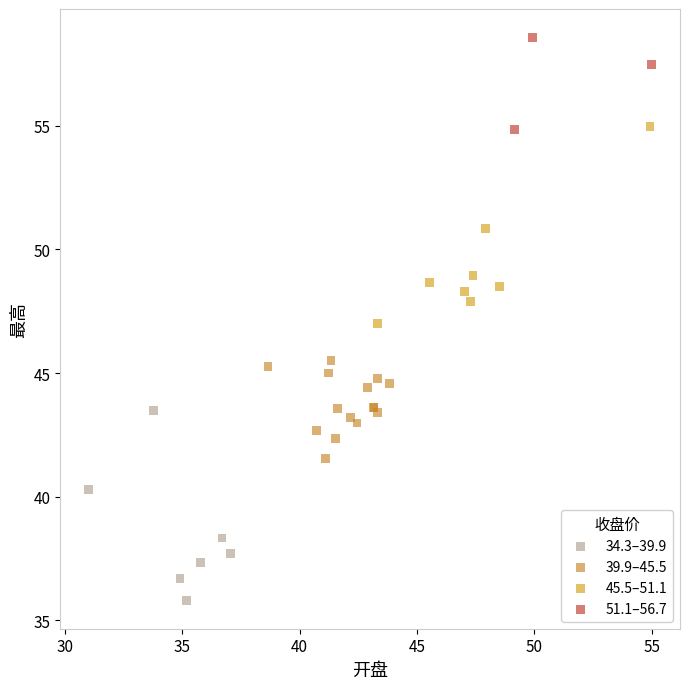

Which series reaches the maximum Y coordinate?

51.1–56.7